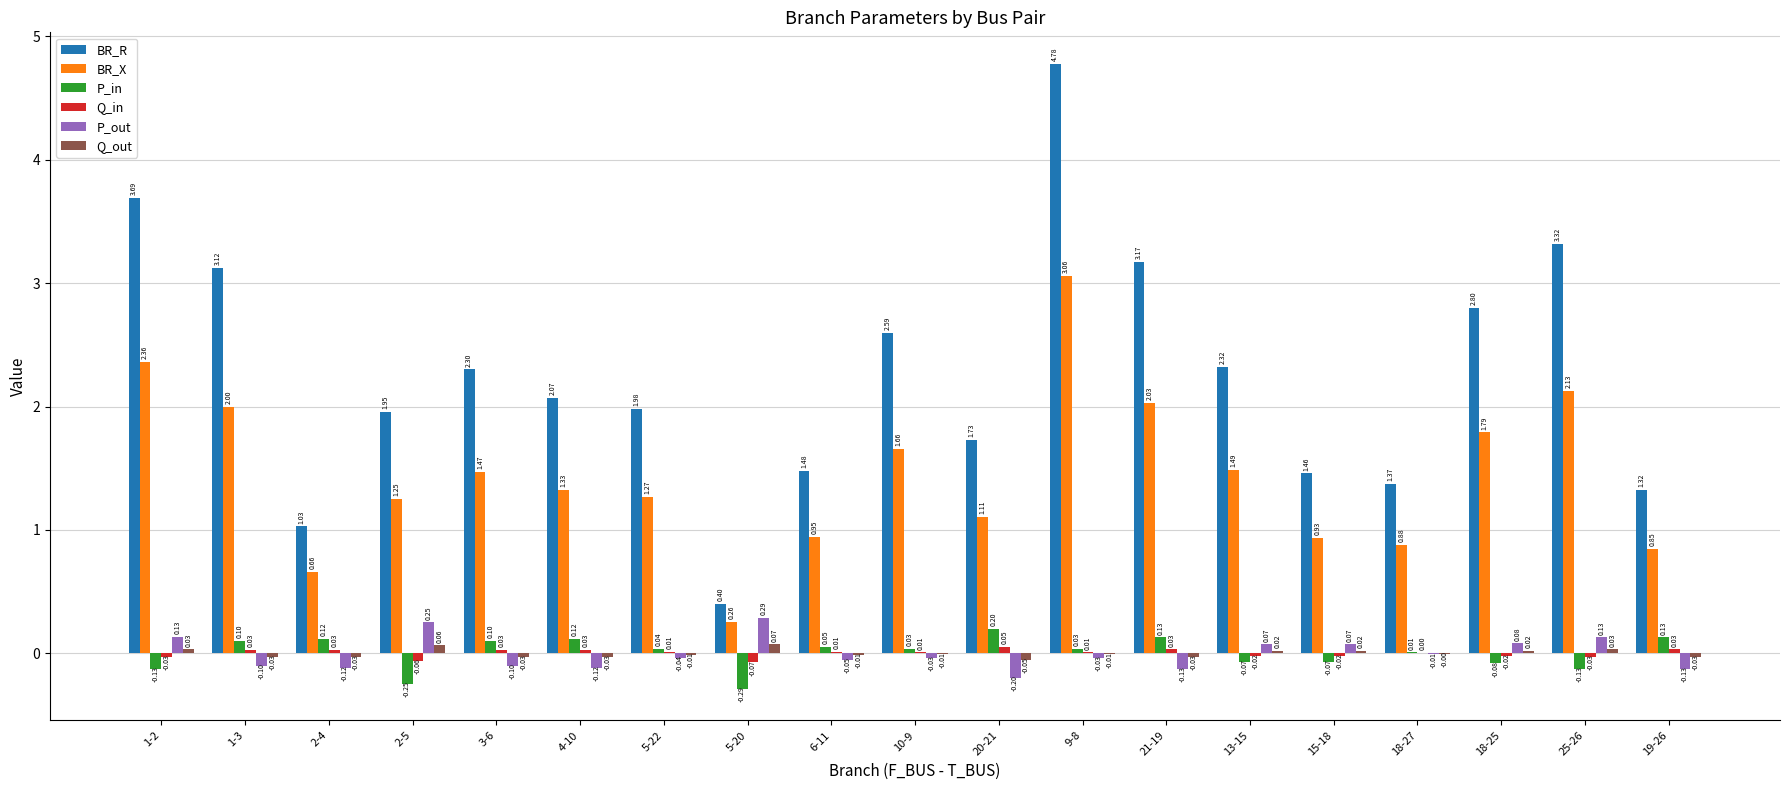

Which series has the largest total across all categories?

BR_R